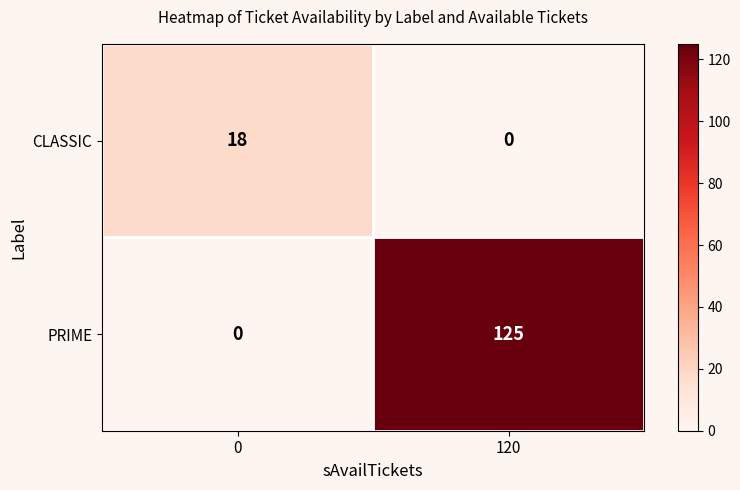

At which category is the sum across all series the highest?

120